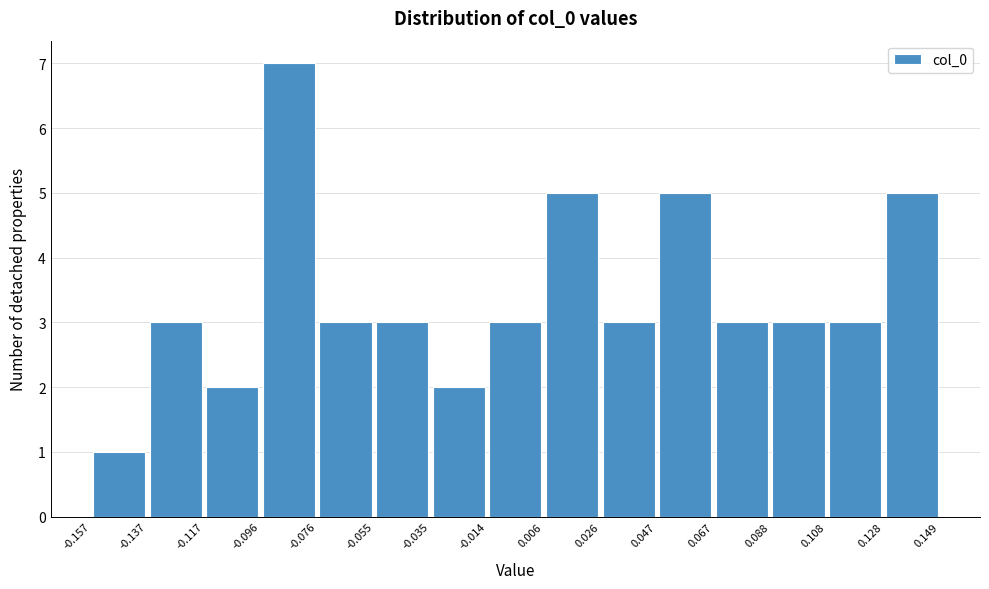

How tall is the bar that spans 0.006 to 0.026 on the x-axis? The values are not printed on the chart, so give them approximately, as read against the axis.

5